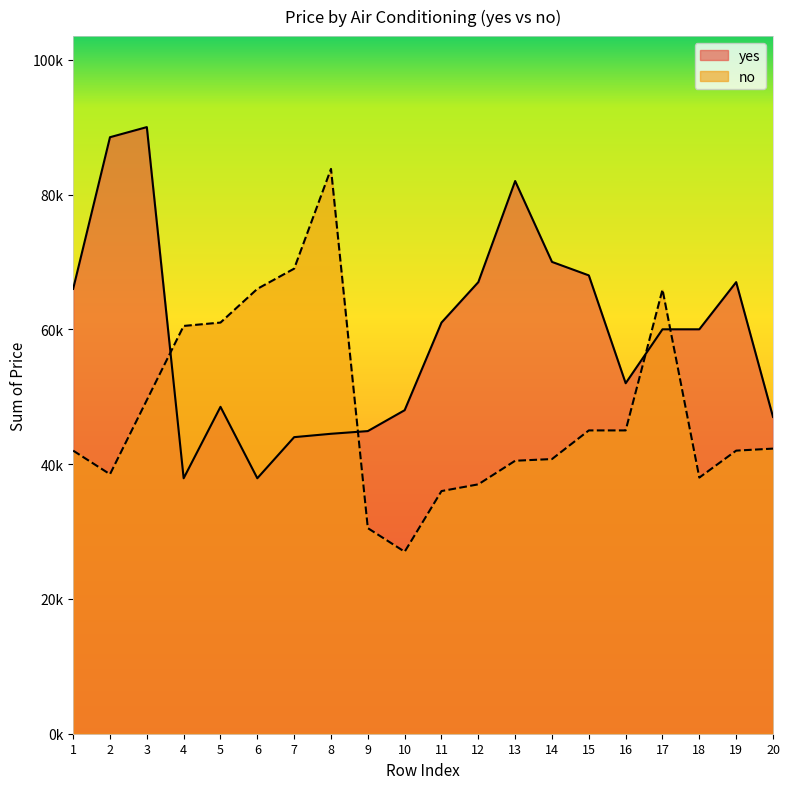

Is the value of yes at 13 greater than the value of no at 8?

No